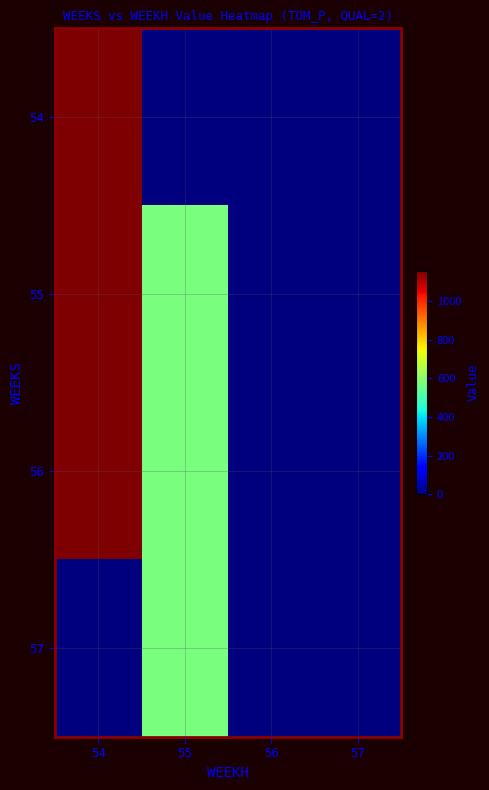

Rank the series by their maximum value, from lowest to highest.

57, 54, 55, 56